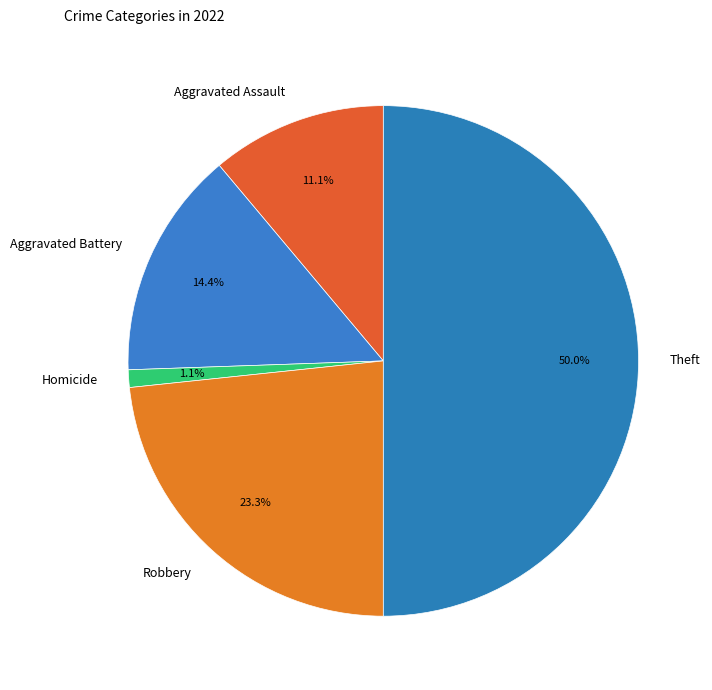

What is the largest slice in the pie chart?

Theft